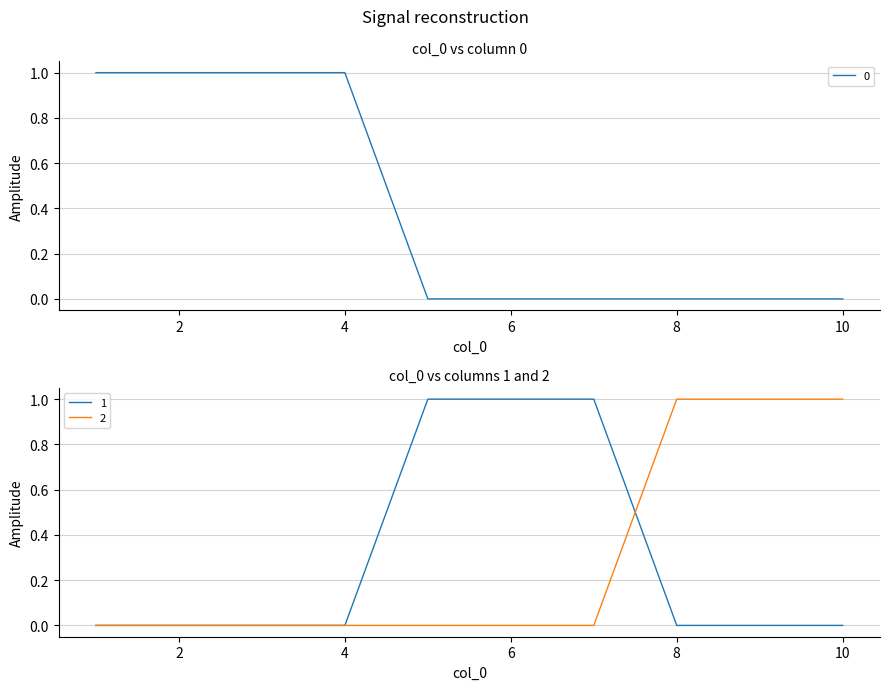

Is the value of 1 at 1 greater than the value of 2 at 1?

No